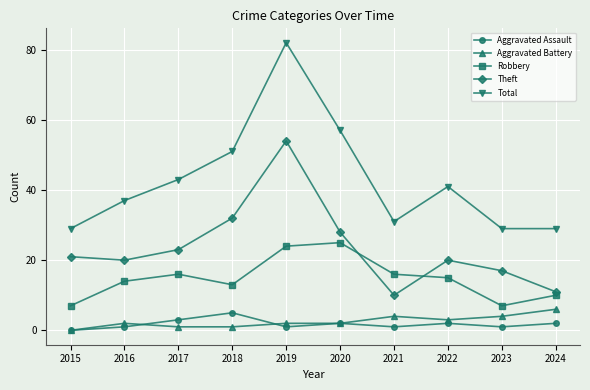

Which series has the largest range (max minus min)?

Total